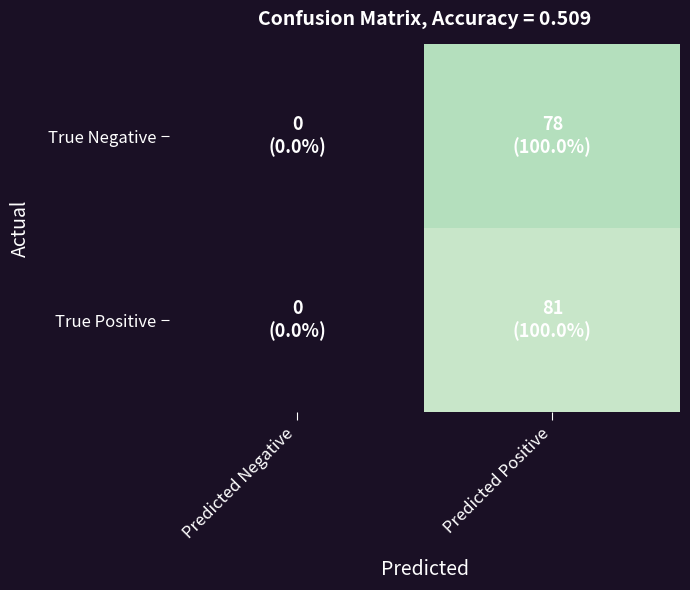

List the series in order of their overall mean, lowest first.

True Negative, True Positive